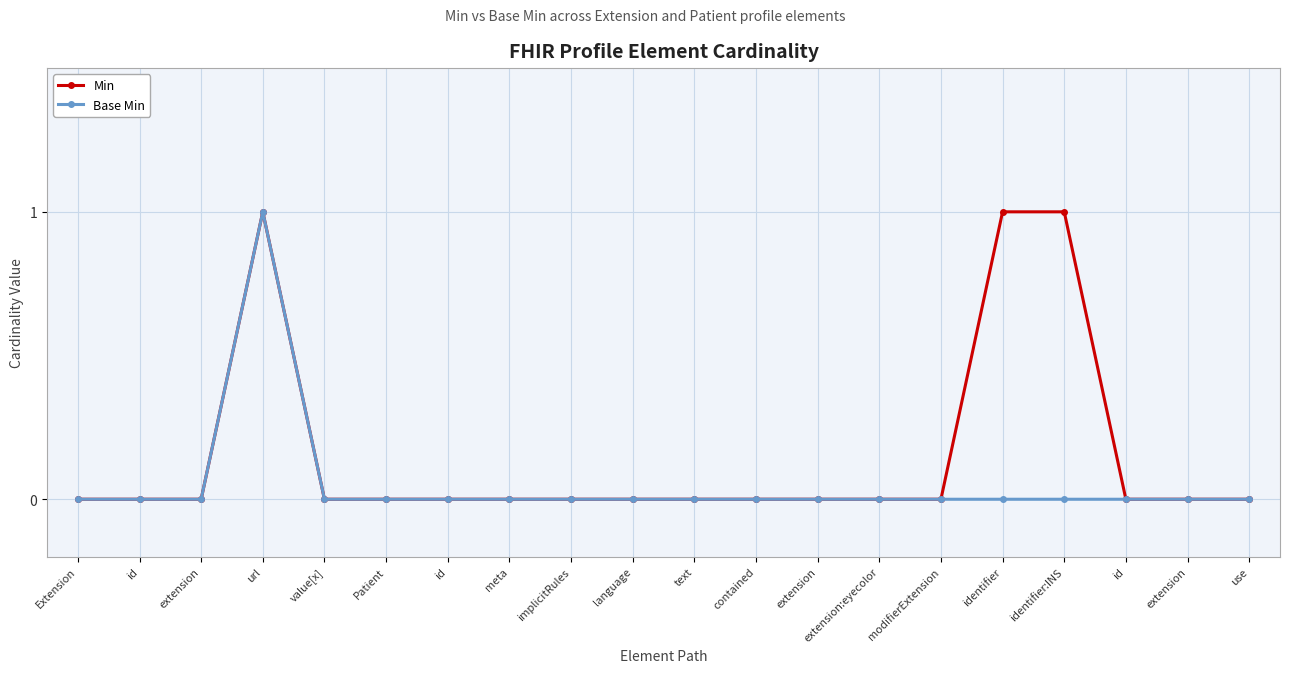

How many Base Min values are between 0 and 1?

20